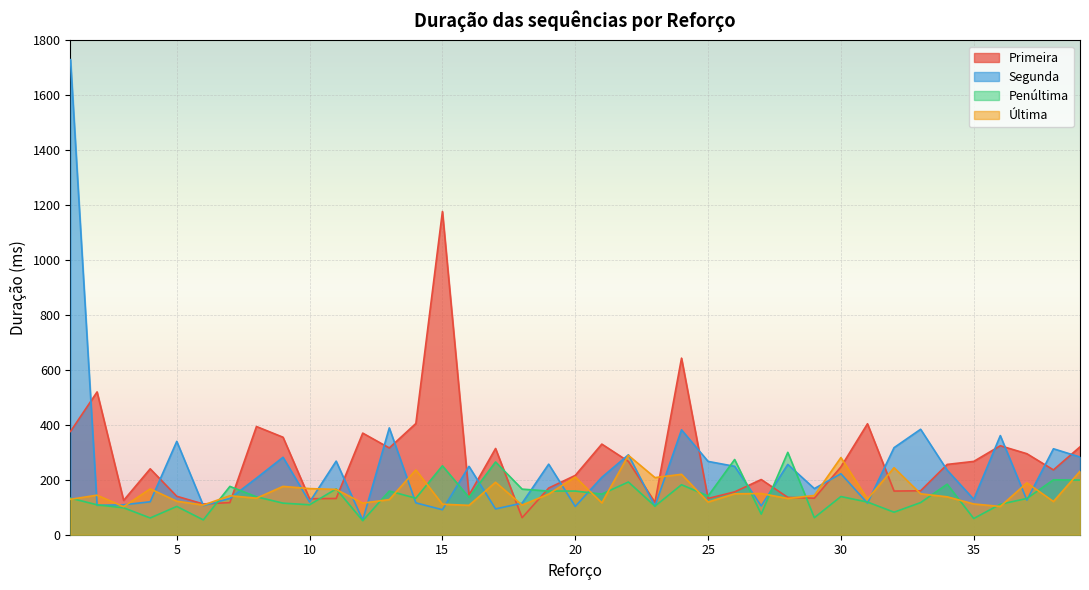

Reading left to right, transcribe all the data shown in this chart.

Primeira: 376	520	125	240	140	112	117	394	355	131	132	370	316	405	1177	144	314	62	170	216	330	267	118	643	132	156	201	136	133	247	404	159	160	256	267	324	295	236	320
Segunda: 1730	107	109	120	340	106	132	206	282	119	268	53	389	116	91	249	94	115	257	103	209	291	104	382	267	249	105	256	168	222	115	317	384	235	129	361	126	313	283
Penúltima: 133	109	98	61	103	54	176	138	115	109	167	51	159	133	251	136	265	166	159	159	148	192	104	182	141	274	75	300	62	139	119	82	117	184	59	111	132	200	199
Última: 129	144	102	167	122	108	142	133	176	168	165	115	128	236	111	107	191	108	148	210	116	289	208	220	119	149	150	132	143	281	130	244	149	138	112	103	189	121	231